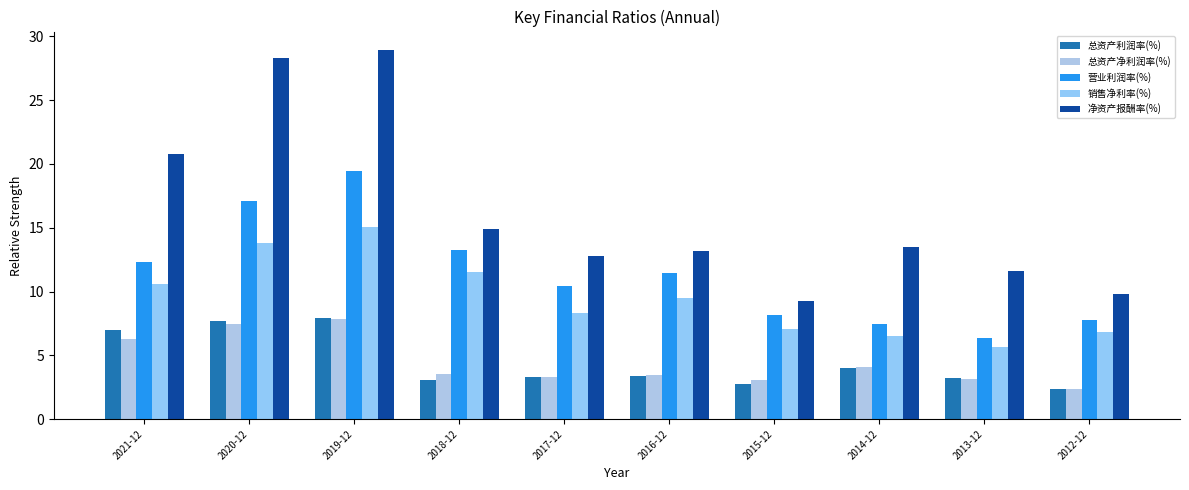

How many bars are there in total?

50